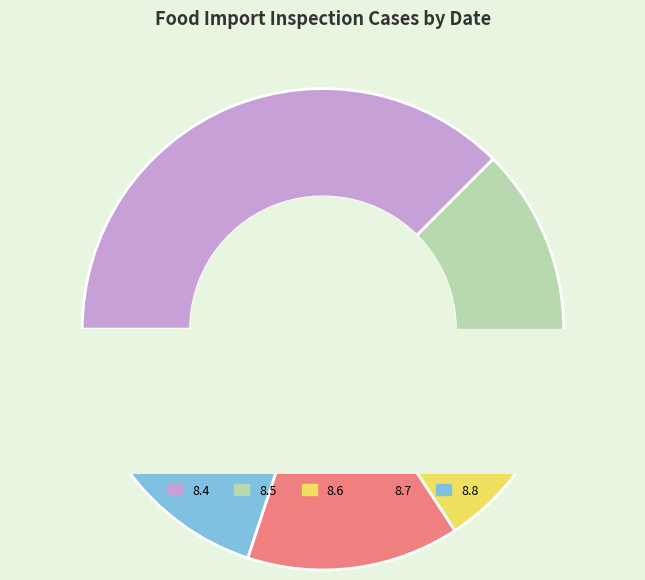

Combined, do 8.8 and 8.7 account for over 50%?

No